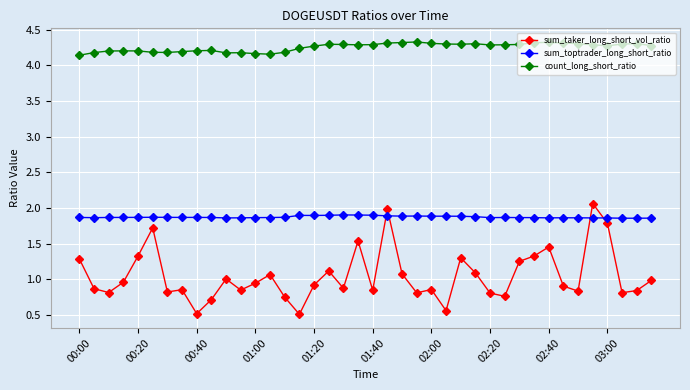

What is the value of the count_long_short_ratio point at the 38th from the left?

4.3